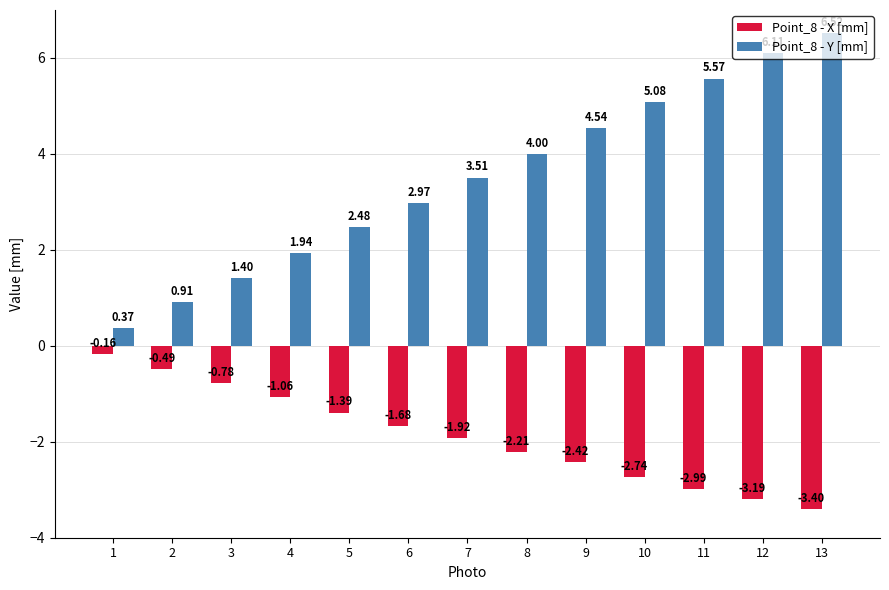

What is the sum of the Point_8 - X [mm] values at 6 and 5?

-3.1